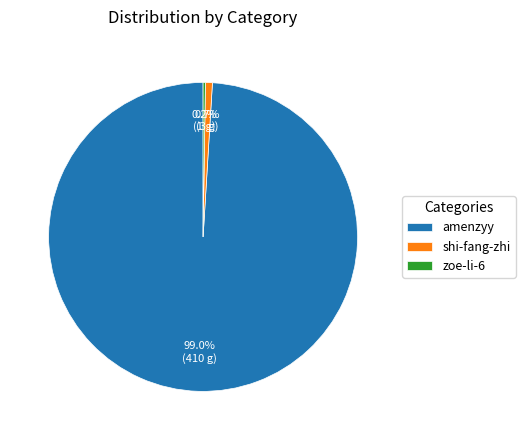

Is there a majority slice in this chart?

Yes